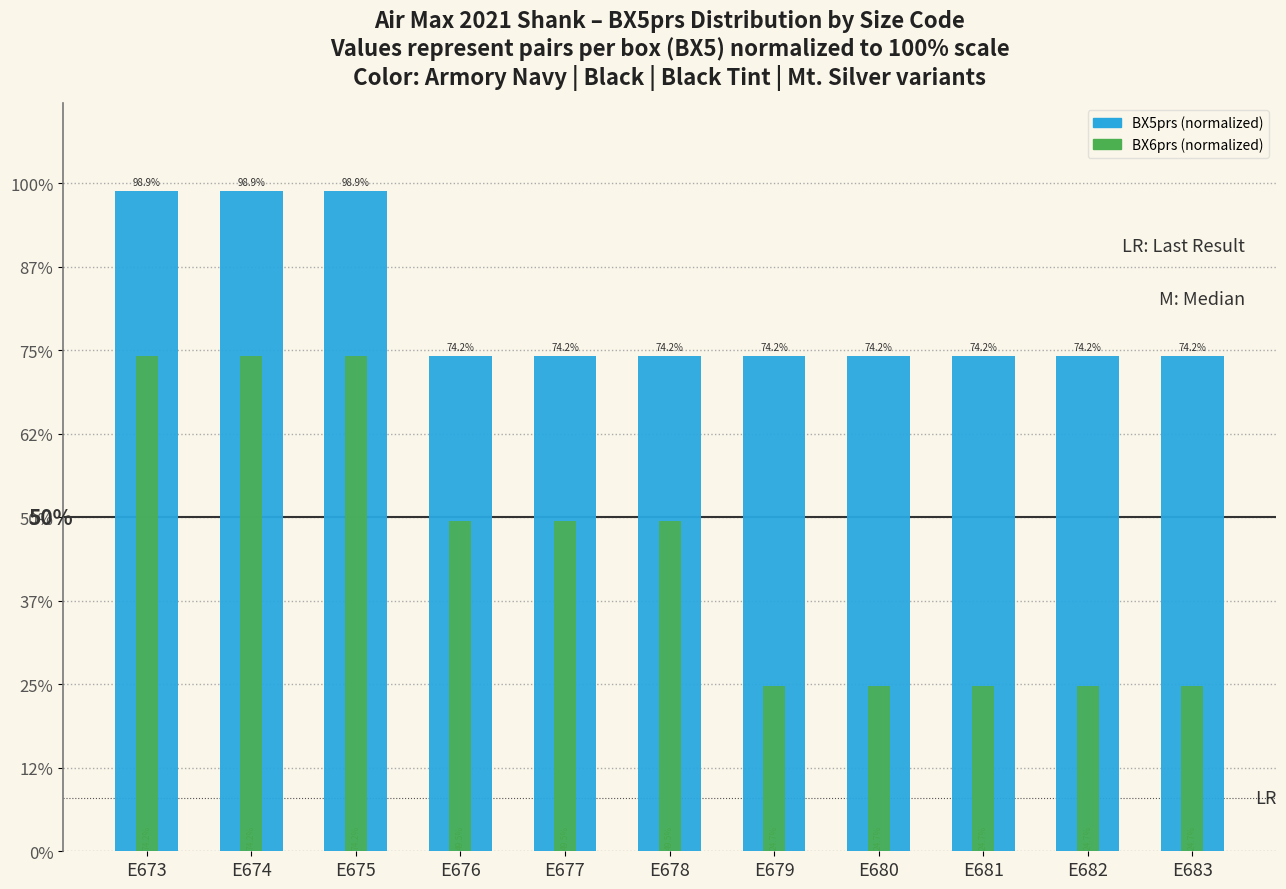

At how many categories does at least one series exceed 34?

11